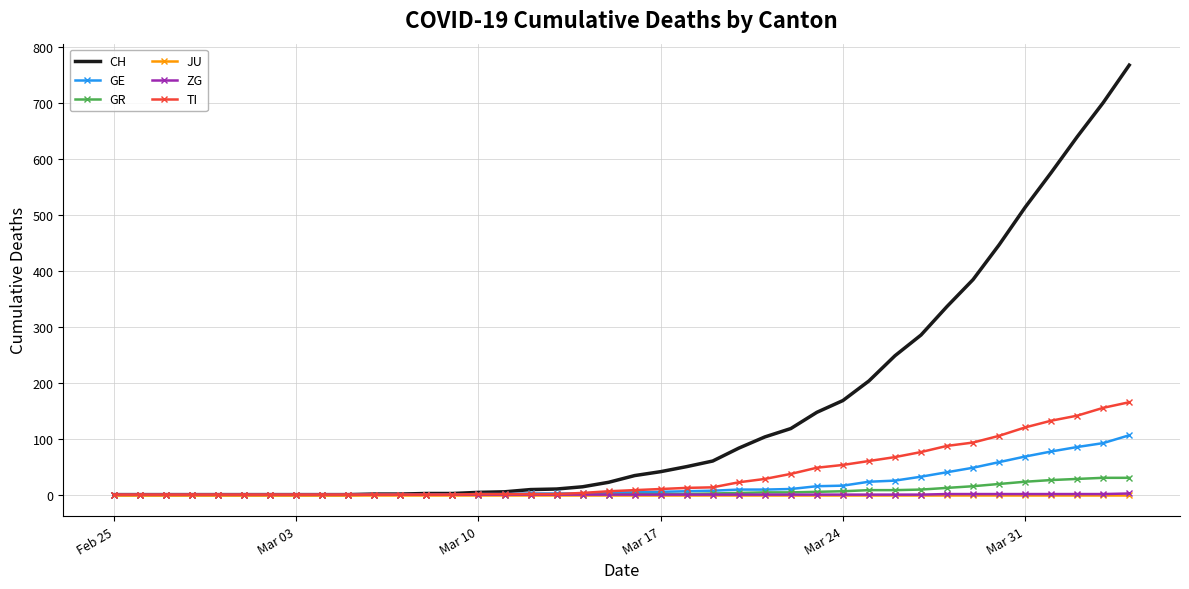

Which series has the widest spread of values?

CH